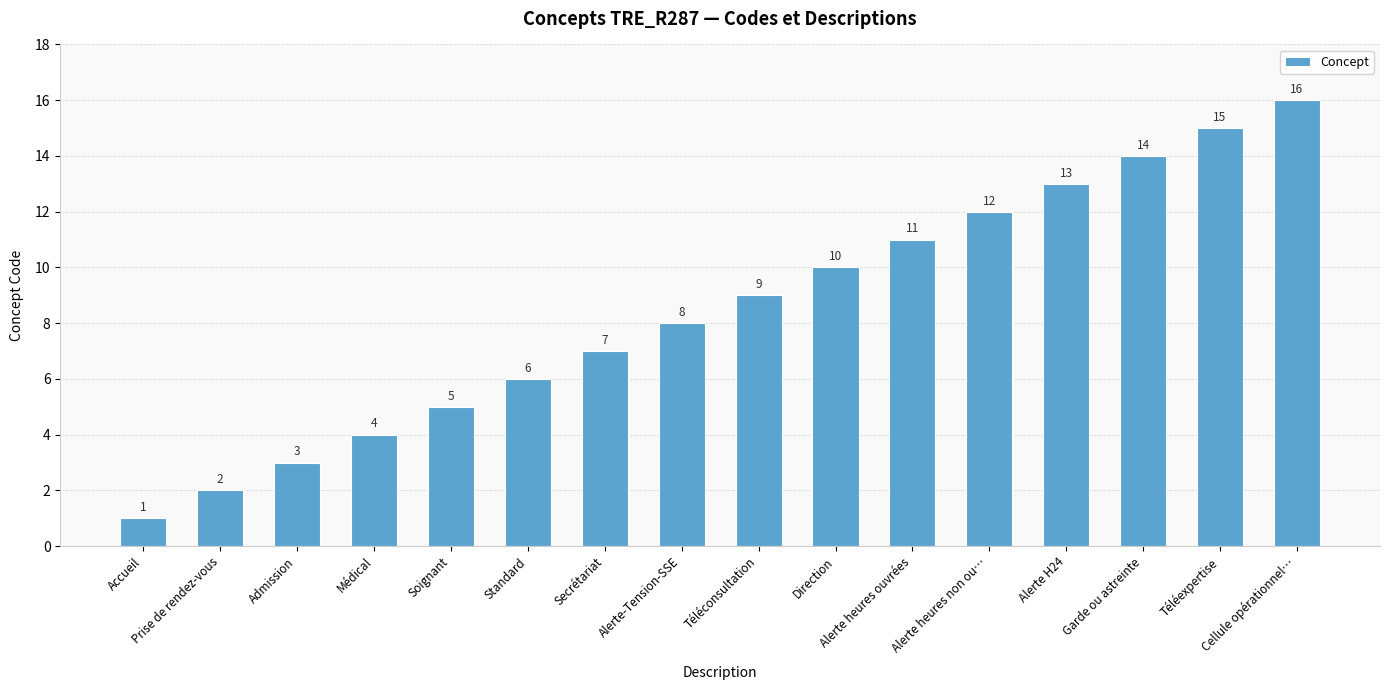

What position from the left is Admission?

3